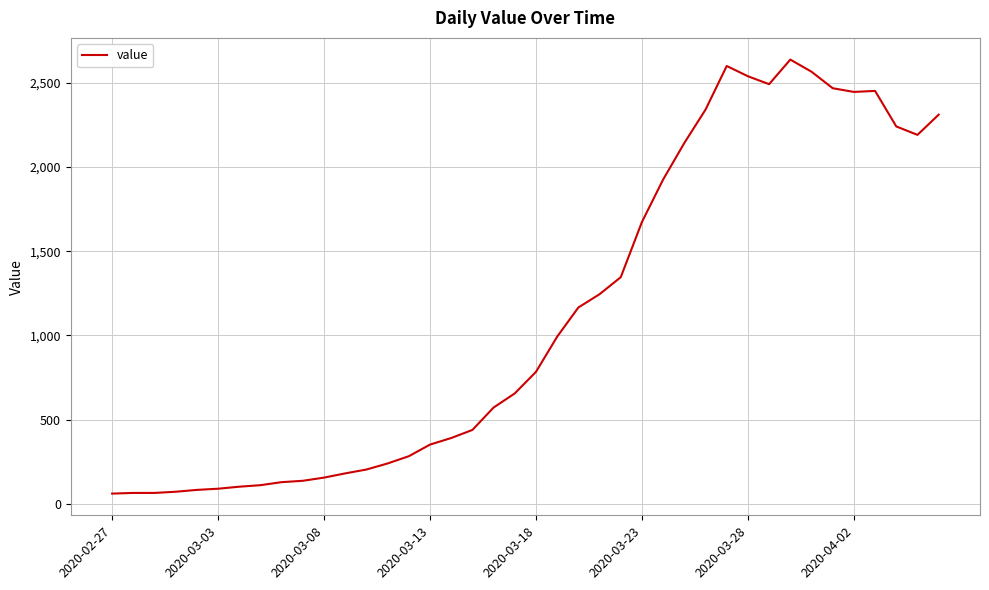

What is the greatest value displayed?

2638